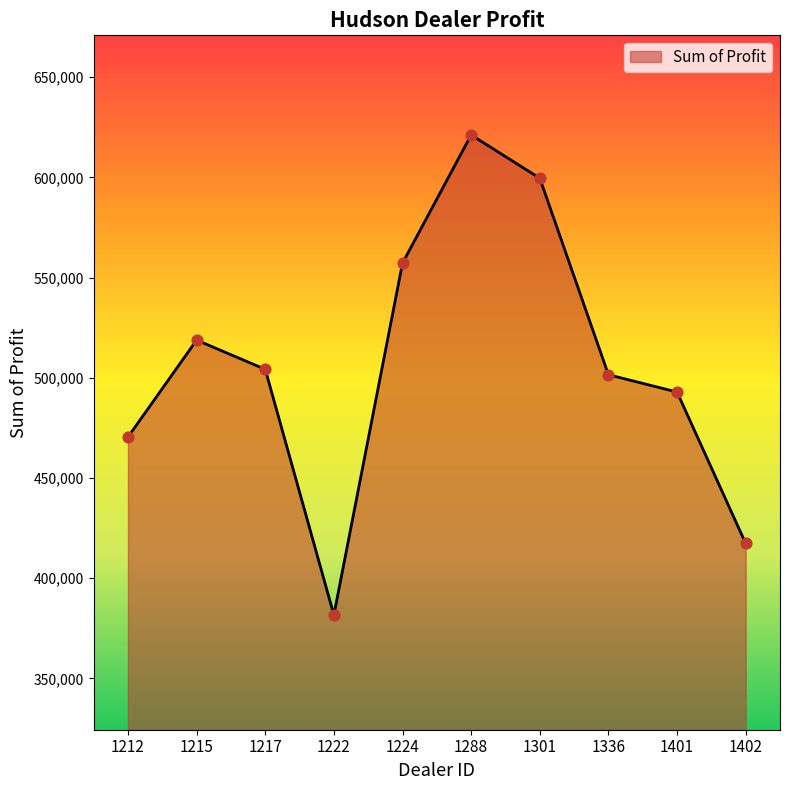

Between 1222 and 1402, which is larger?

1402